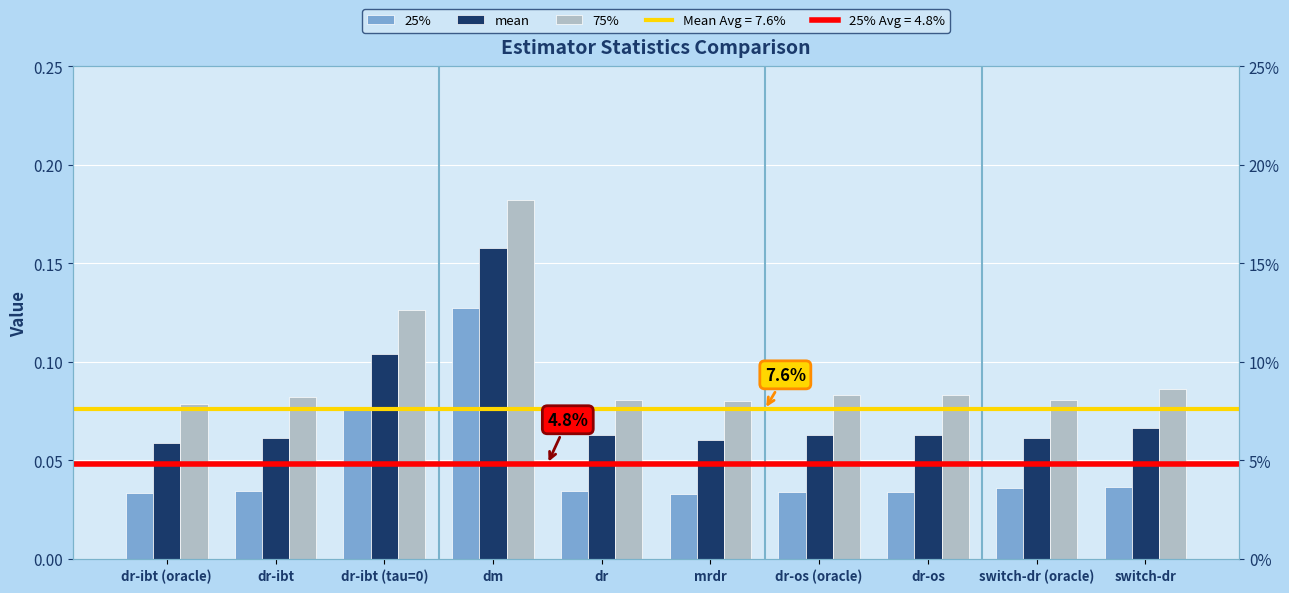

What is the sum of all 75% values?

1.0